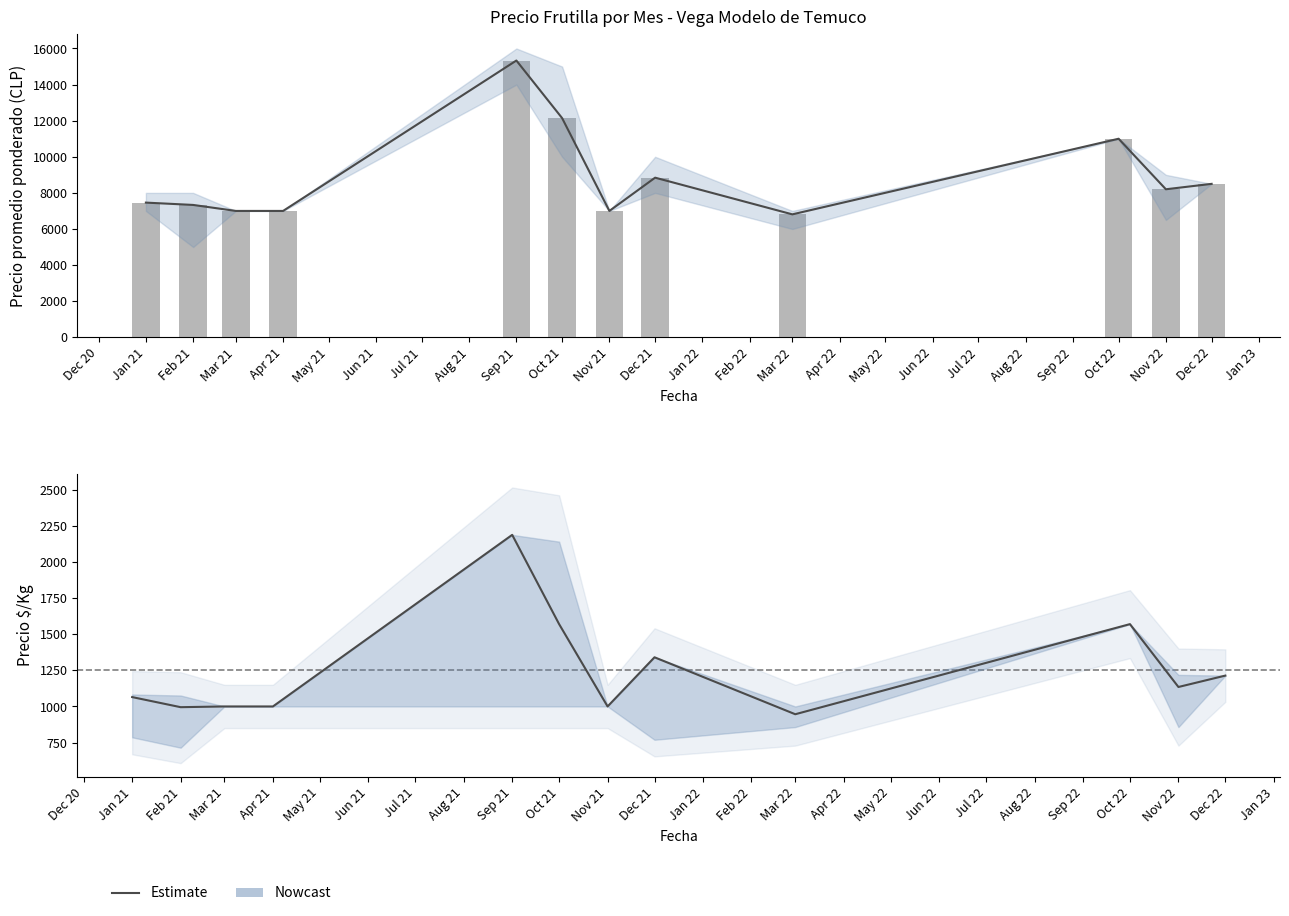

What is the difference between the maximum and minimum values in the Precio promedio ponderado series?

8523